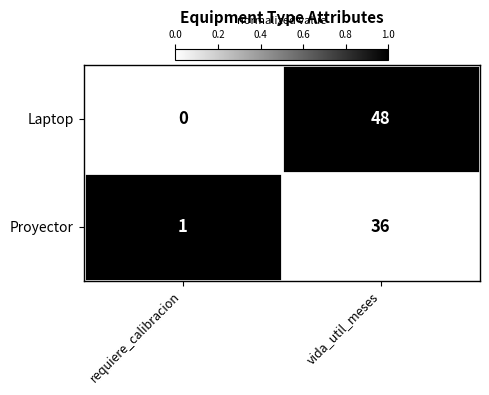

Which series has the largest total across all categories?

Laptop